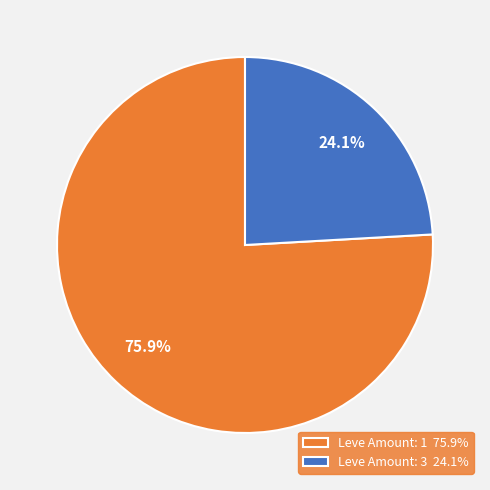

Approximately how many times larger is the value at Leve Amount: 1 75.9% compared to Leve Amount: 3 24.1%?

3.1